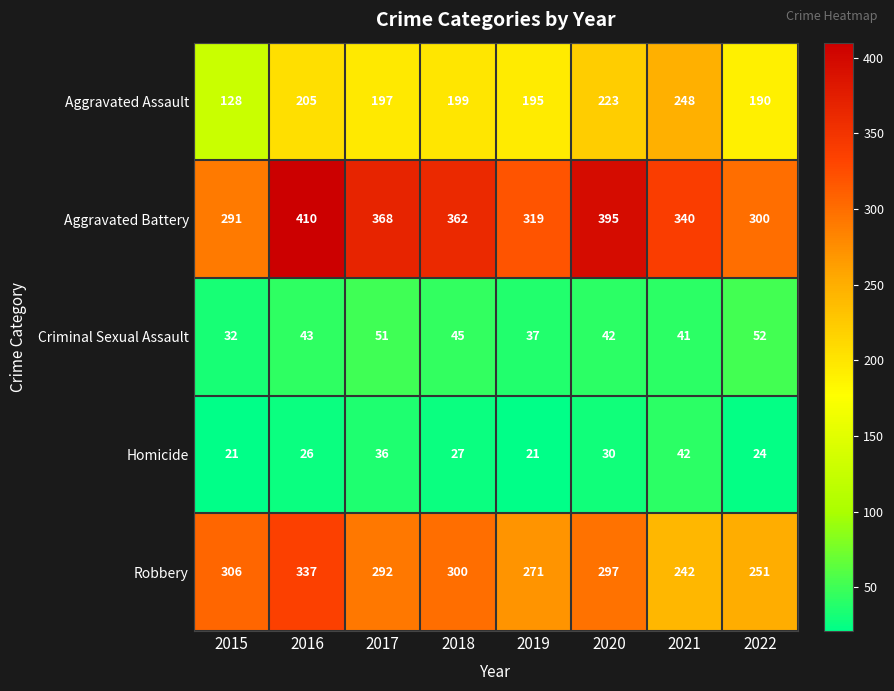

Is it true that Aggravated Battery equals 102 at 2018?

False